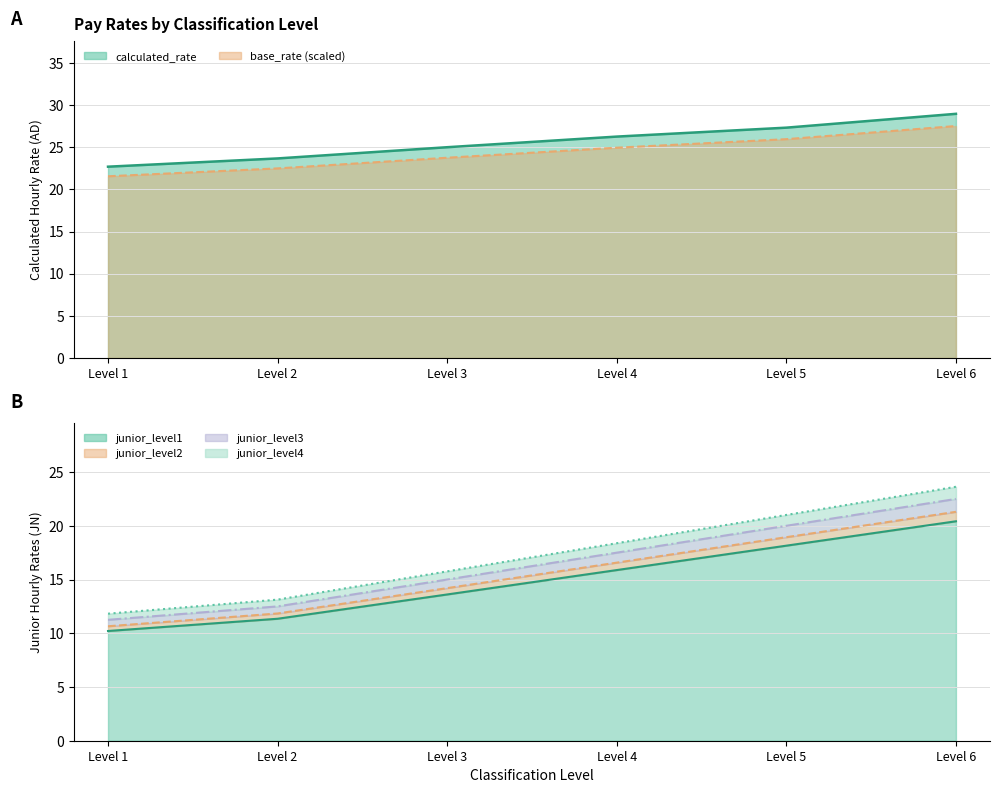

True or false: junior_level4 and base_rate cross at least once.

False